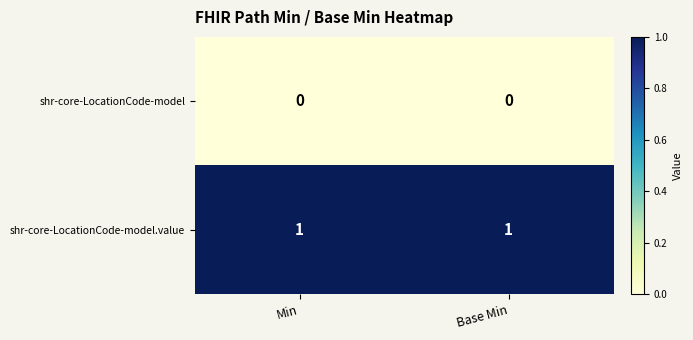

Count the number of data series in this chart.

2